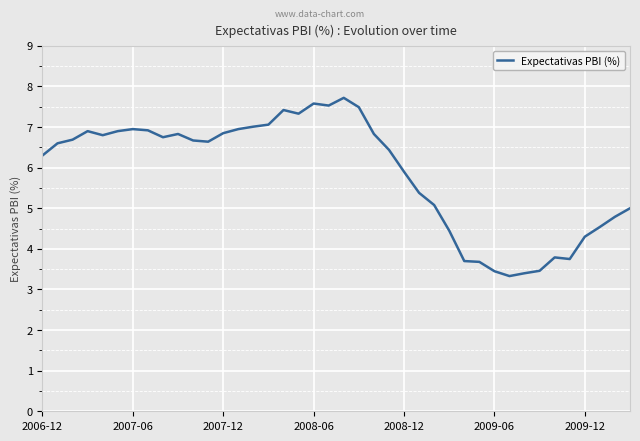

What is the maximum value shown in the chart?

7.7